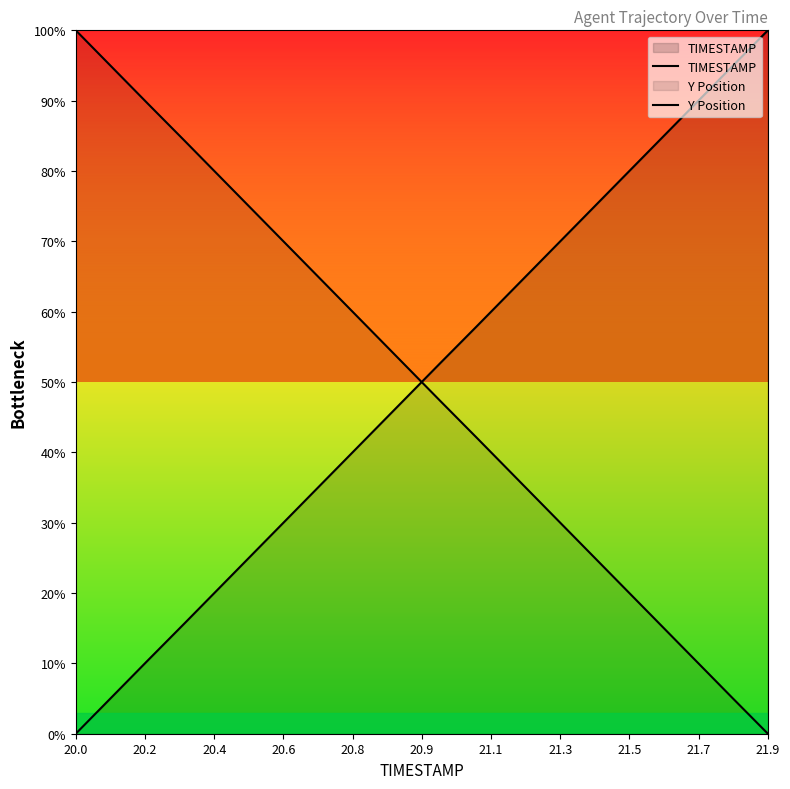

Rank the series at 21.1 from lowest to highest value.

TIMESTAMP, Y Position